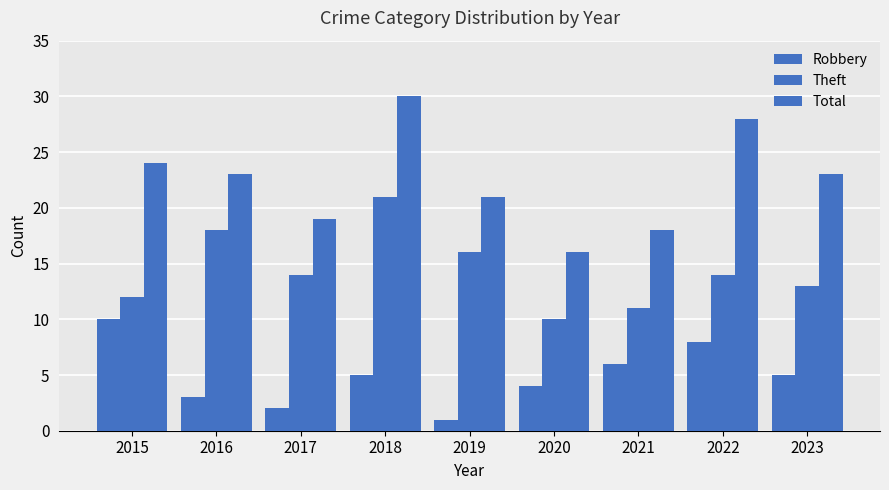

Which series has the largest range (max minus min)?

Total